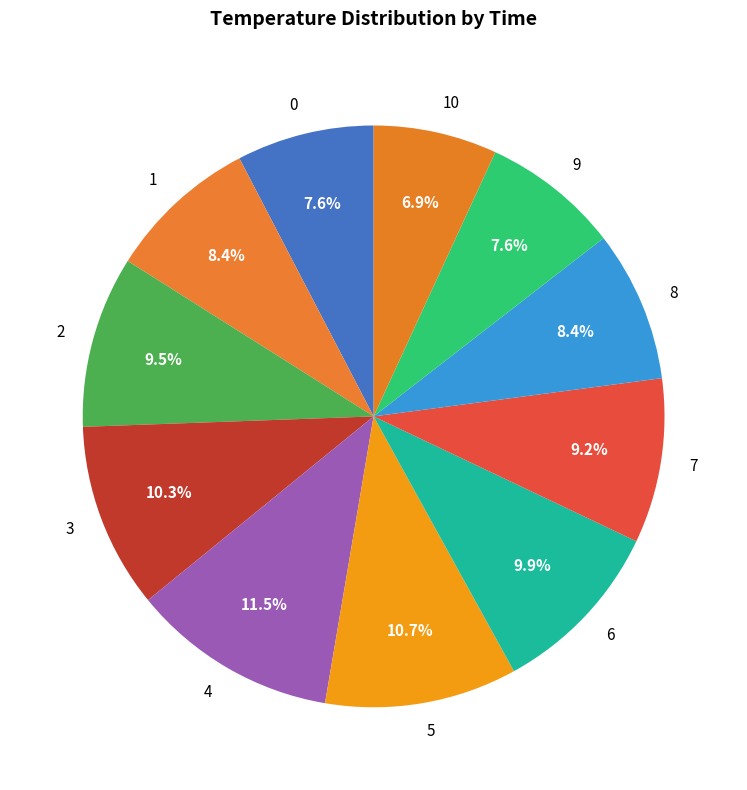

What percentage is NOT represented by 8?

91.6%